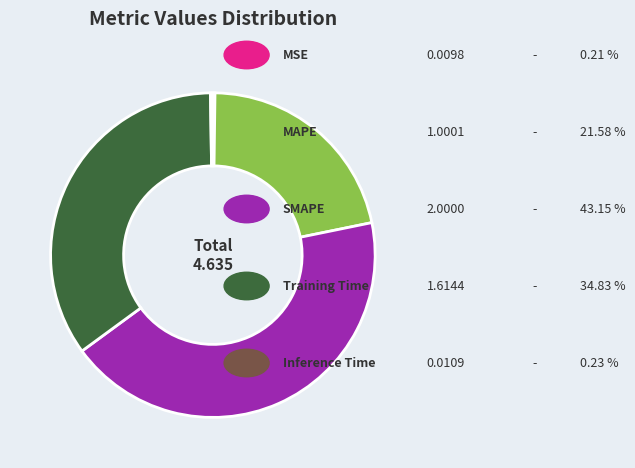

Is there a majority slice in this chart?

No